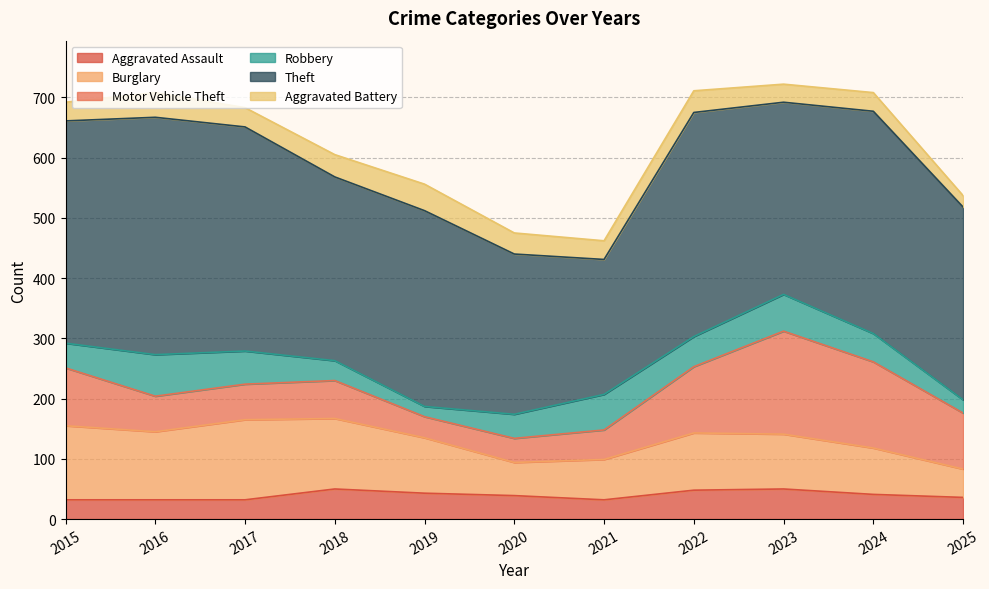

Which series has the largest range (max minus min)?

Theft